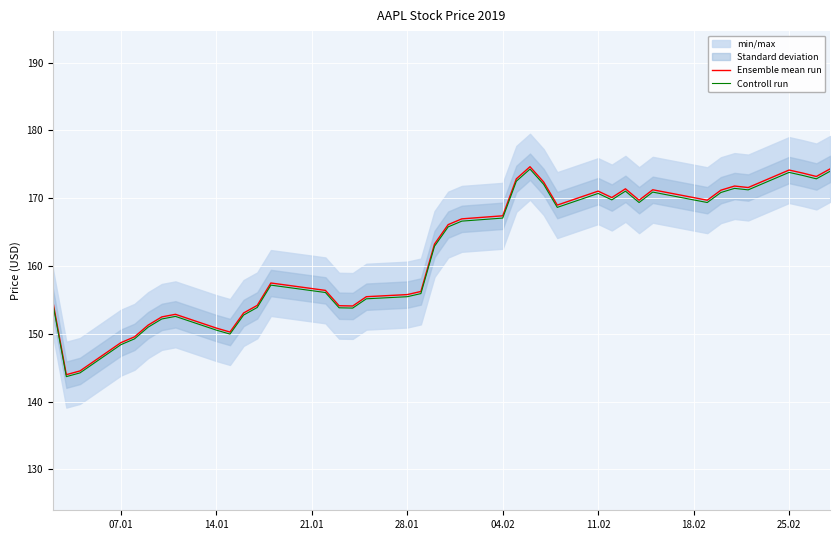

What value does the Controll run series have at 11.02?

170.7